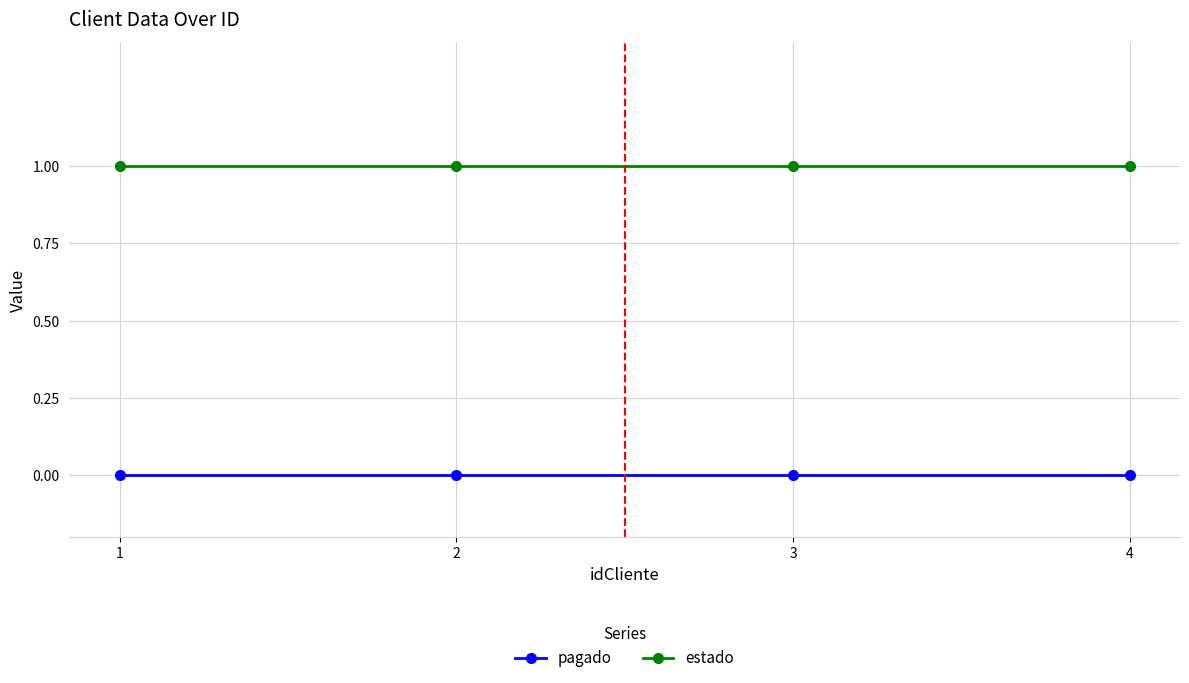

Reading left to right, list all the values displayed in this chart.

pagado: 0	0	0	0
estado: 1	1	1	1